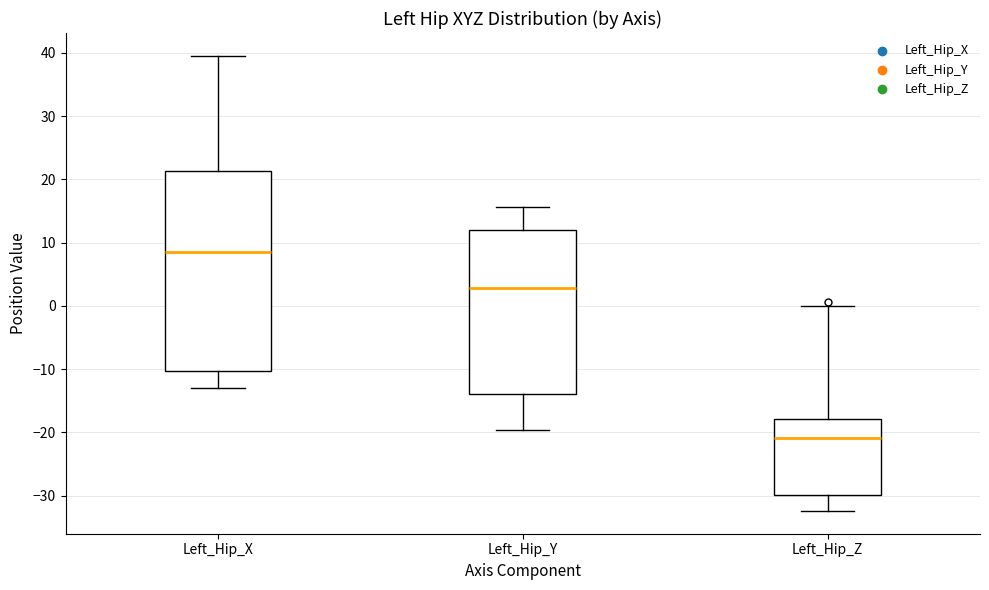

Reading left to right, read every box against the y-axis: the position of its median line, the range the box covers, and the ends of its whiskers. The values are not printed on the chart, so give them approximately, as read against the axis.

Left_Hip_X: median 8, box -10 to 21, whiskers -13 to 40
Left_Hip_Y: median 3, box -14 to 12, whiskers -20 to 16
Left_Hip_Z: median -21, box -30 to -18, whiskers -32 to 0